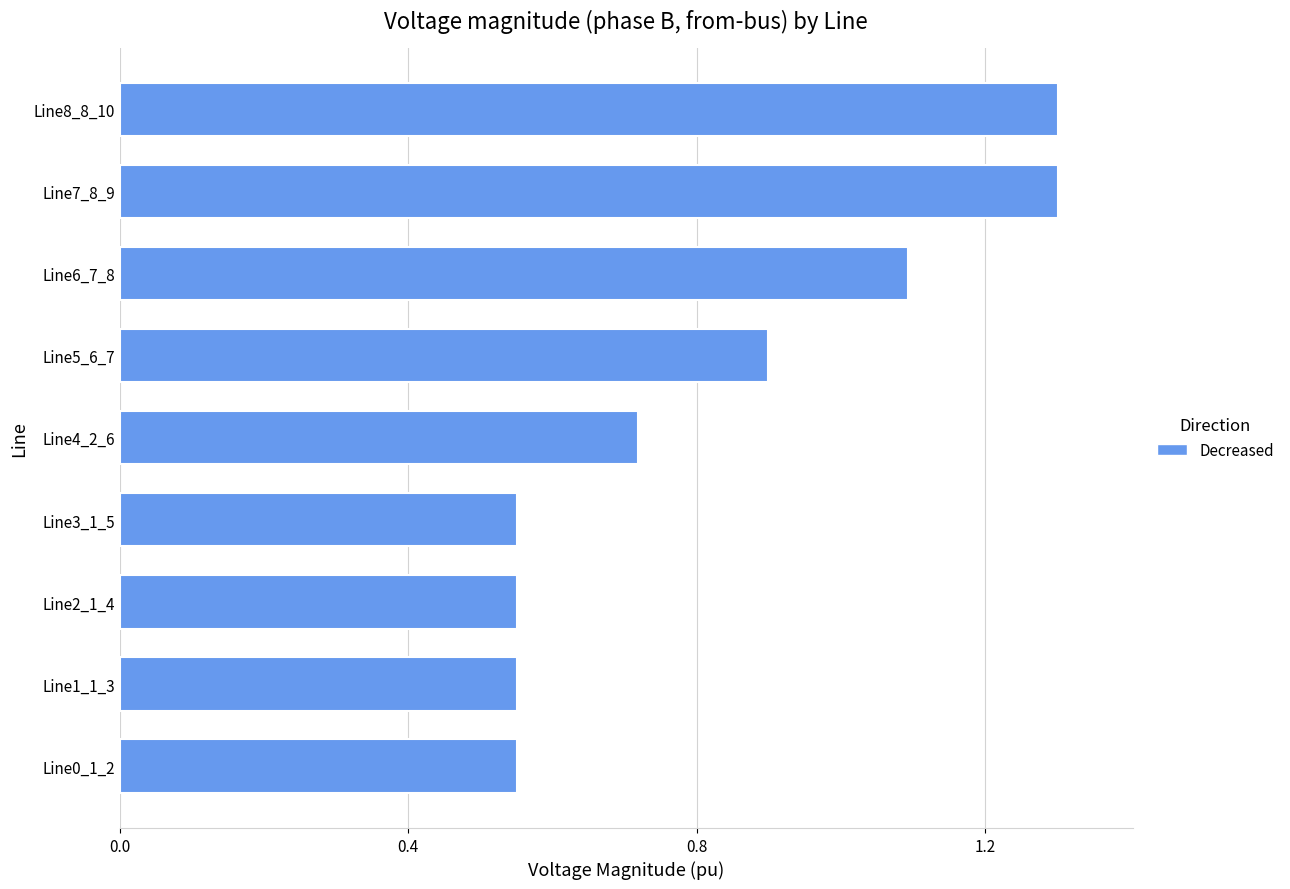

Between Line4_2_6 and Line1_1_3, which is larger?

Line4_2_6